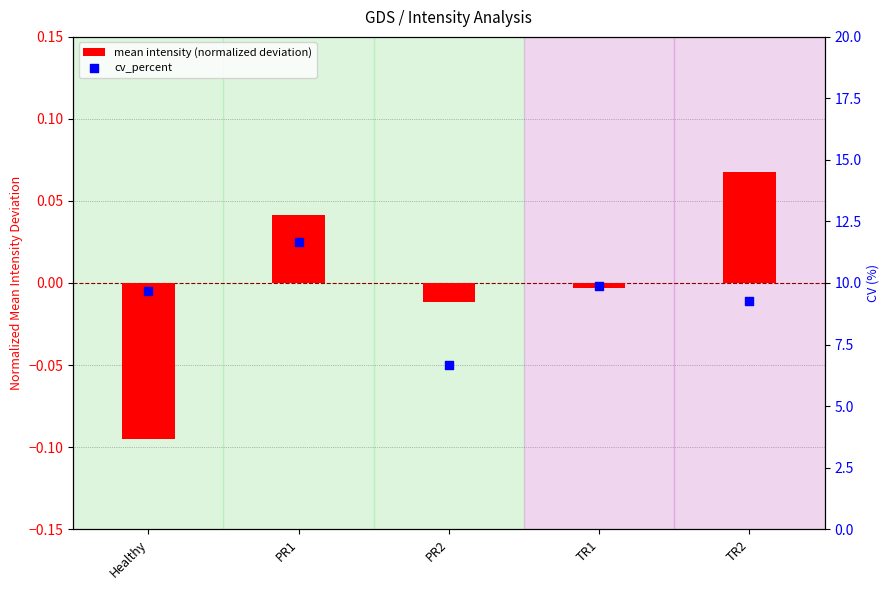

Which series reaches the maximum Y coordinate?

cv_percent